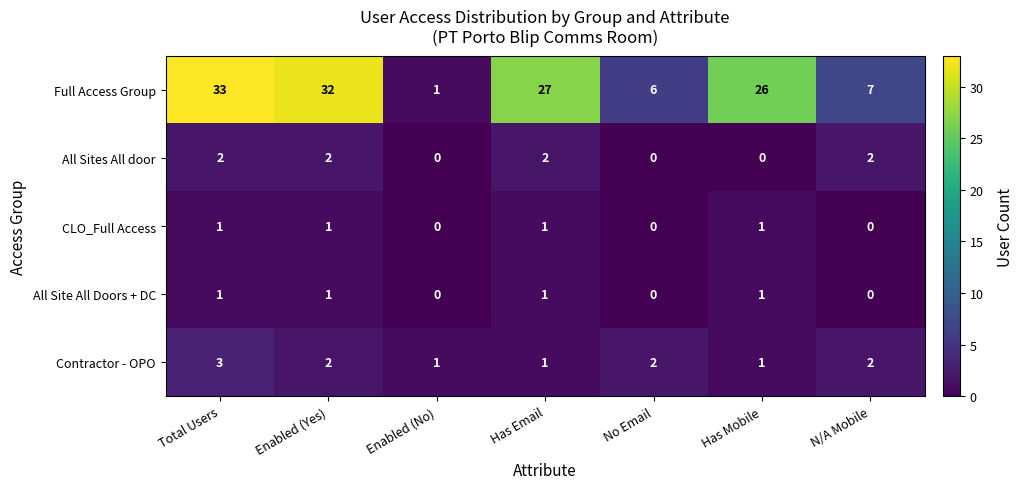

Which series changed the most between Enabled (Yes) and Enabled (No)?

Full Access Group